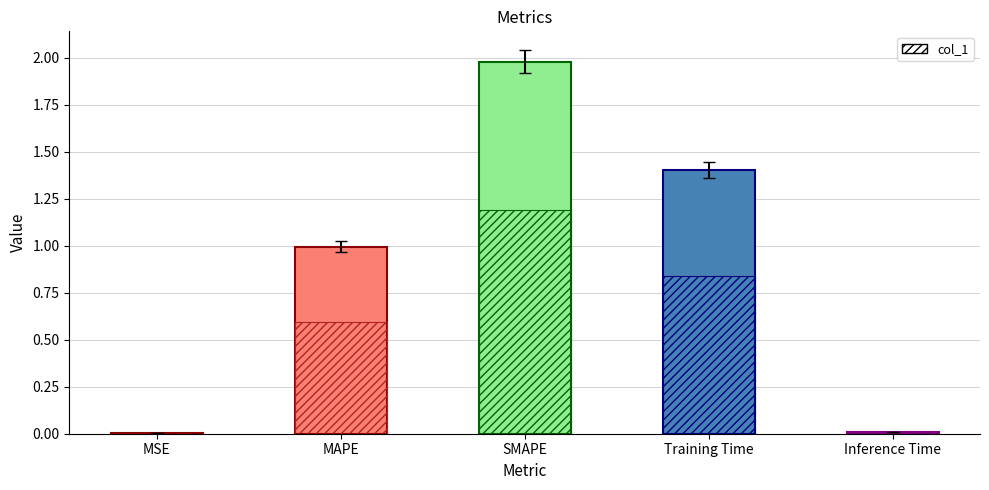

Reading left to right, what are all the values shown in this chart?

0.0	1.0	2.0	1.4	0.0